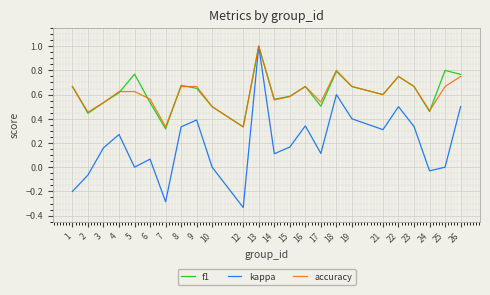

Is it true that kappa equals 0.1 at 17?

True